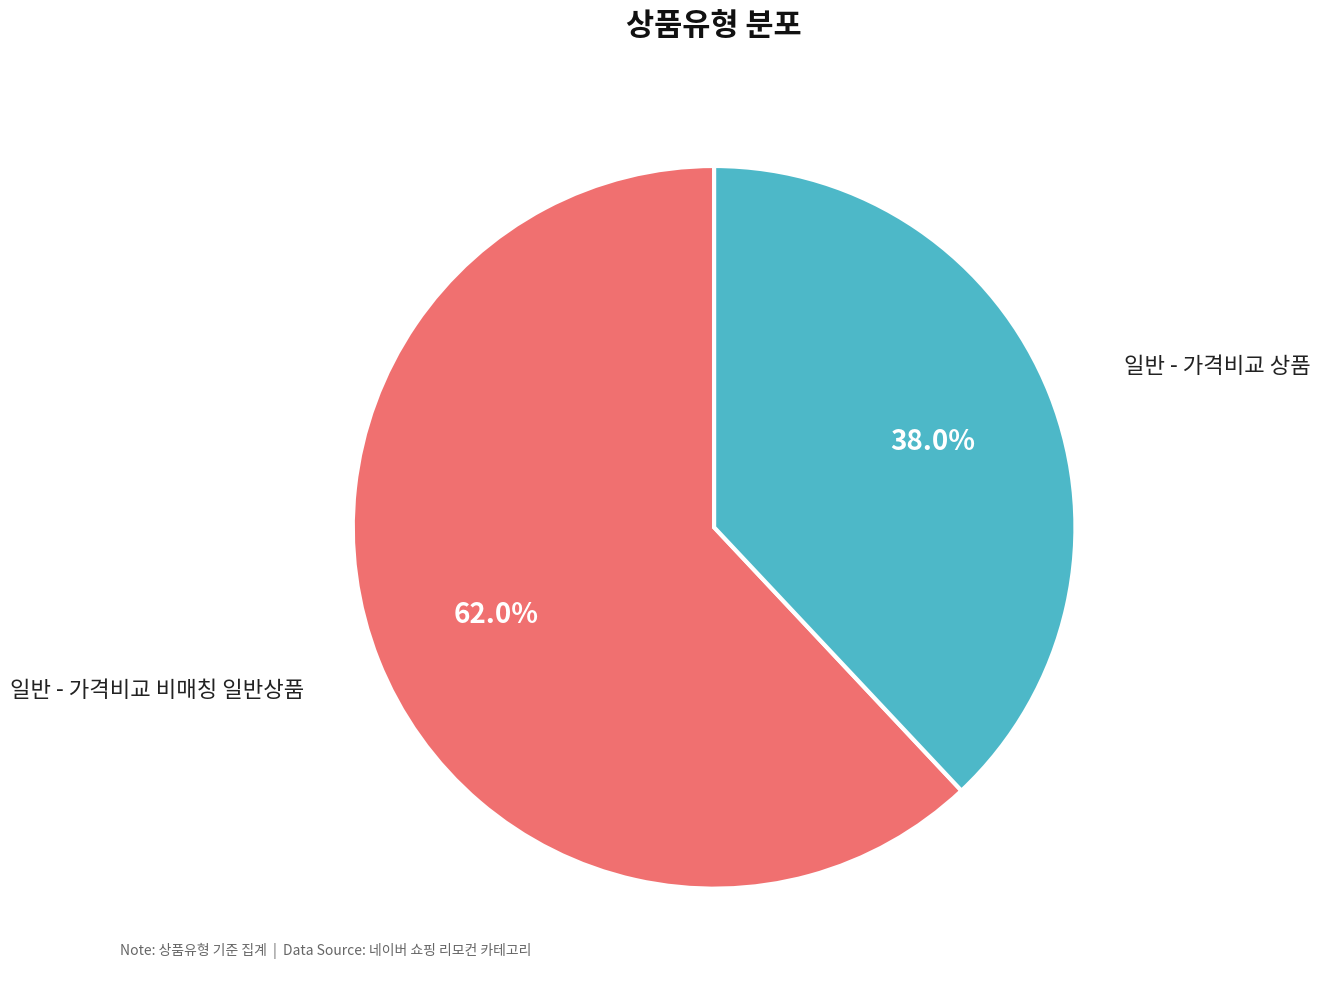

Is there any slice that represents more than half of the pie?

Yes